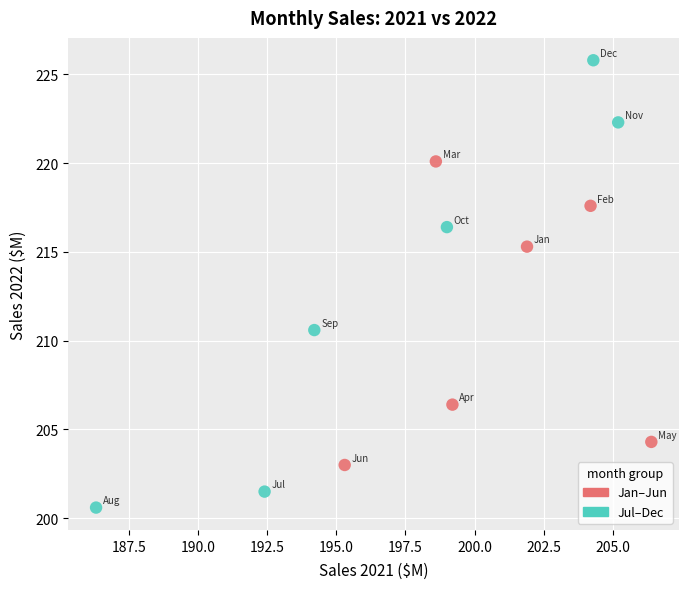

Which series reaches the maximum Y coordinate?

Jul–Dec